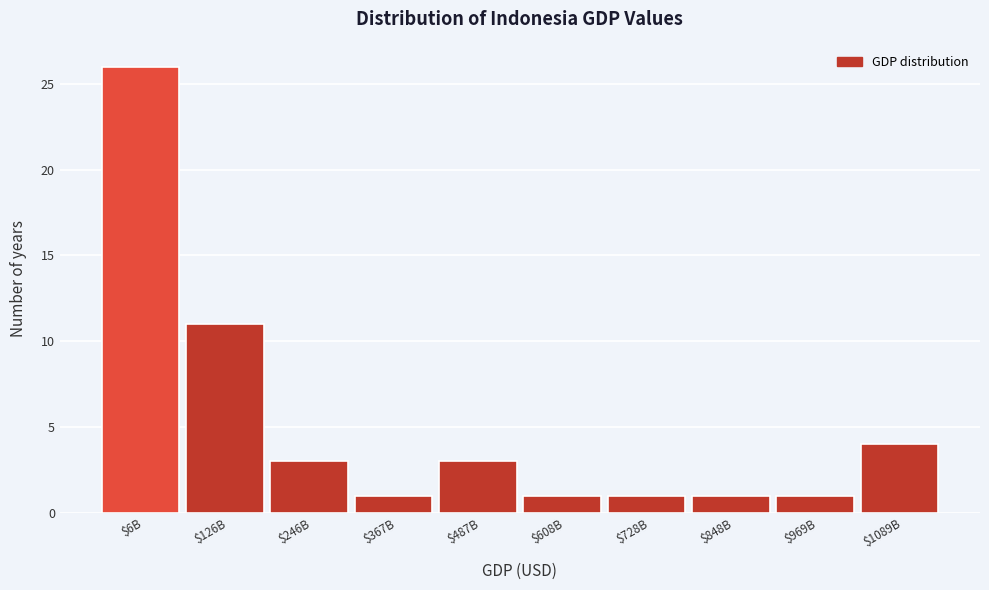

Reading left to right, what are all the values shown in this chart?

26	11	3	1	3	1	1	1	1	4